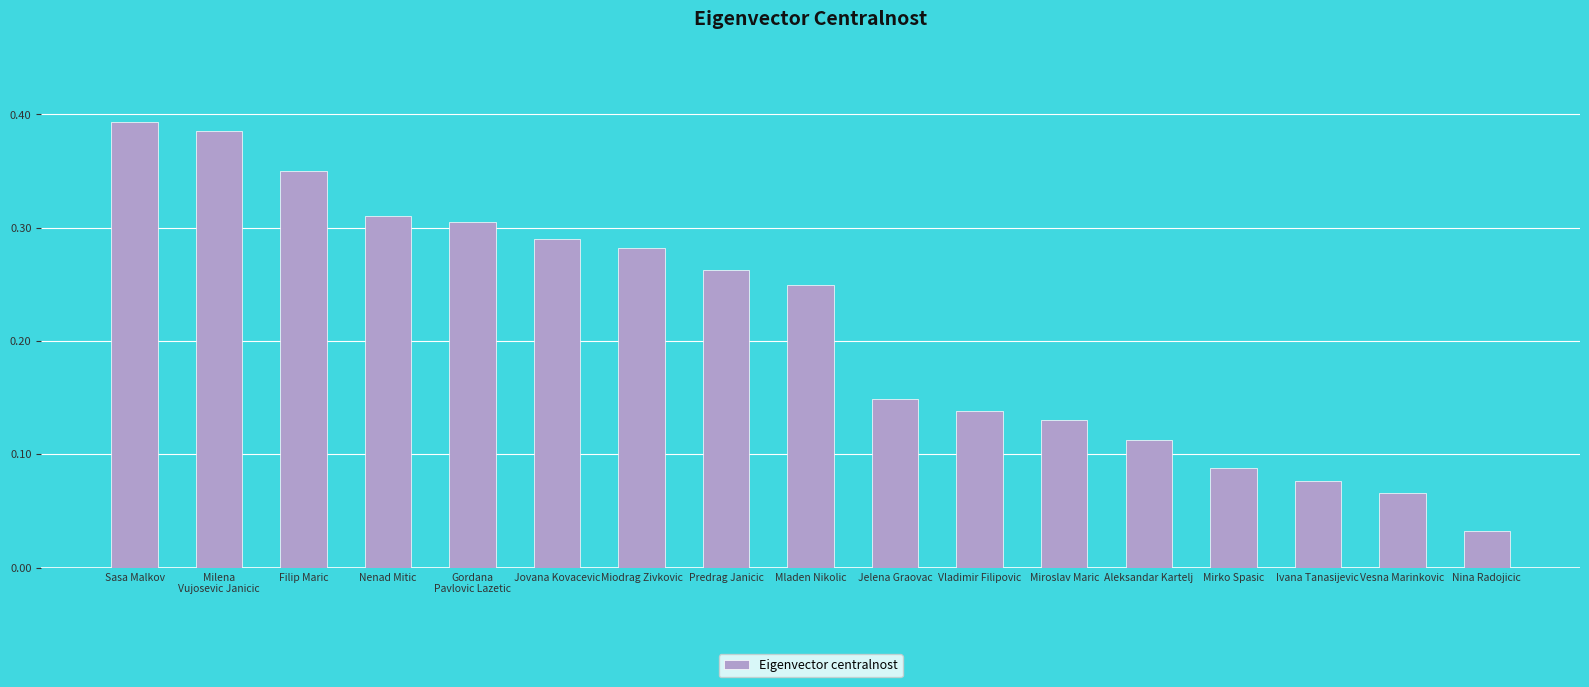

Rank the categories by value from highest to lowest.

Sasa Malkov, Milena
Vujosevic Janicic, Filip Maric, Nenad Mitic, Gordana
Pavlovic Lazetic, Jovana Kovacevic, Miodrag Zivkovic, Predrag Janicic, Mladen Nikolic, Jelena Graovac, Vladimir Filipovic, Miroslav Maric, Aleksandar Kartelj, Mirko Spasic, Ivana Tanasijevic, Vesna Marinkovic, Nina Radojicic